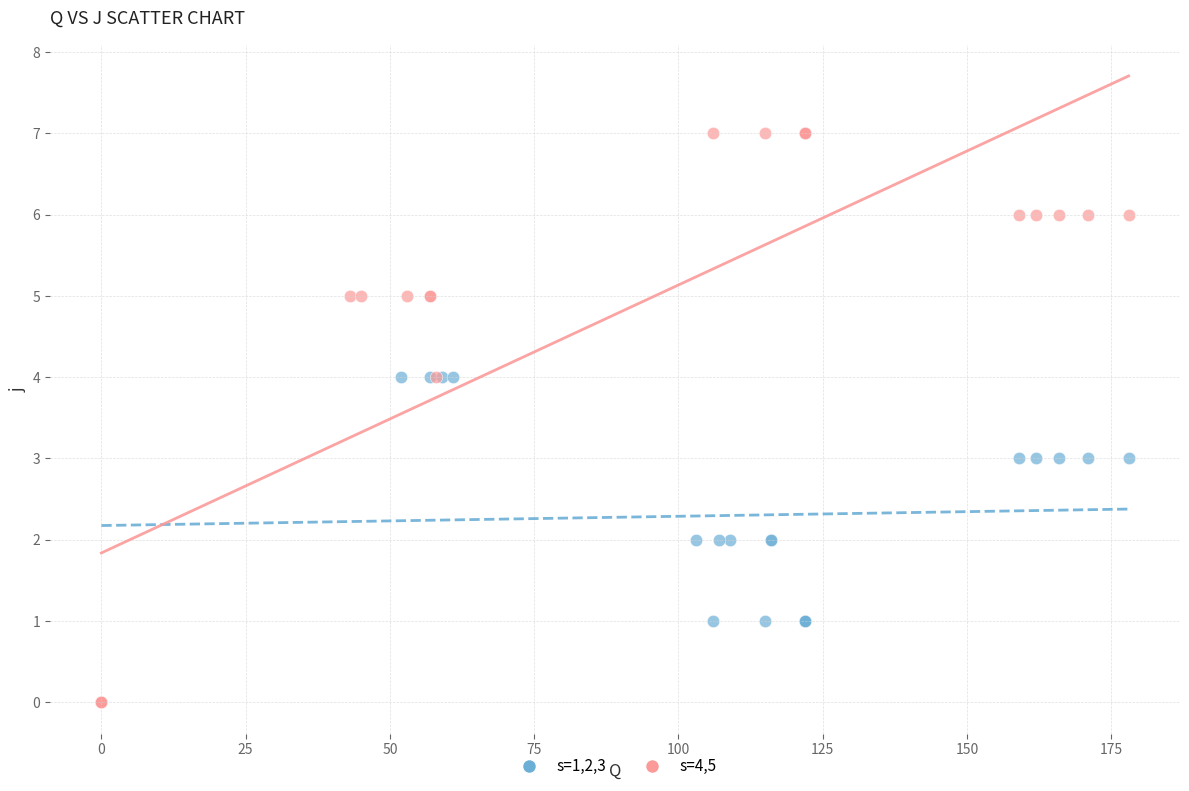

Which series reaches the maximum Y coordinate?

s=4,5